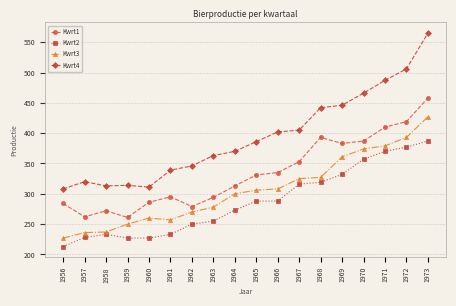

At which category does Kwrt1 reach its first local valley?

1957